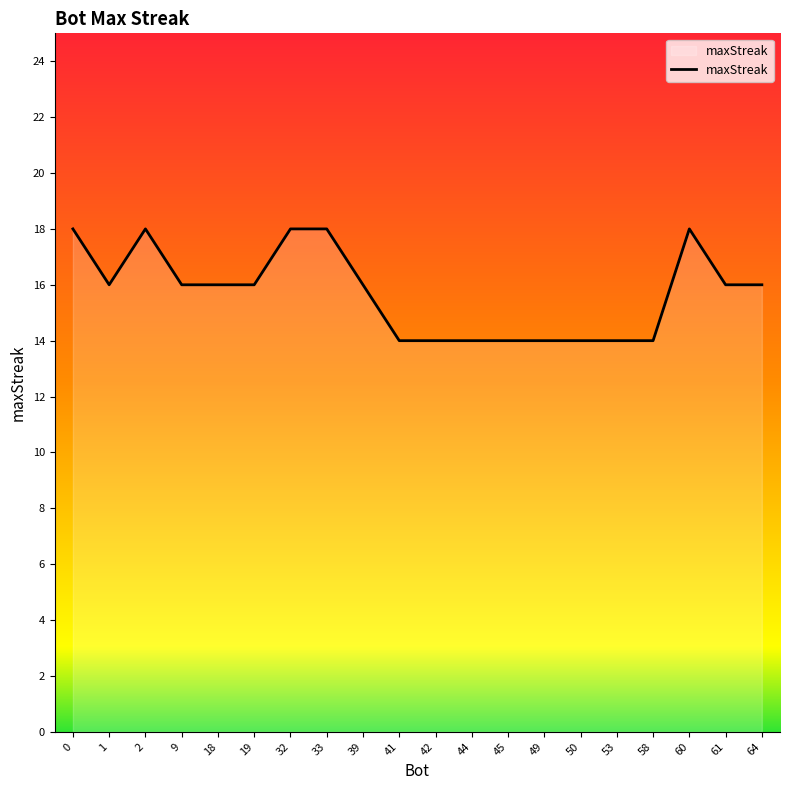

Reading right to left, what are all the values shown in this chart?

16	16	18	14	14	14	14	14	14	14	14	16	18	18	16	16	16	18	16	18